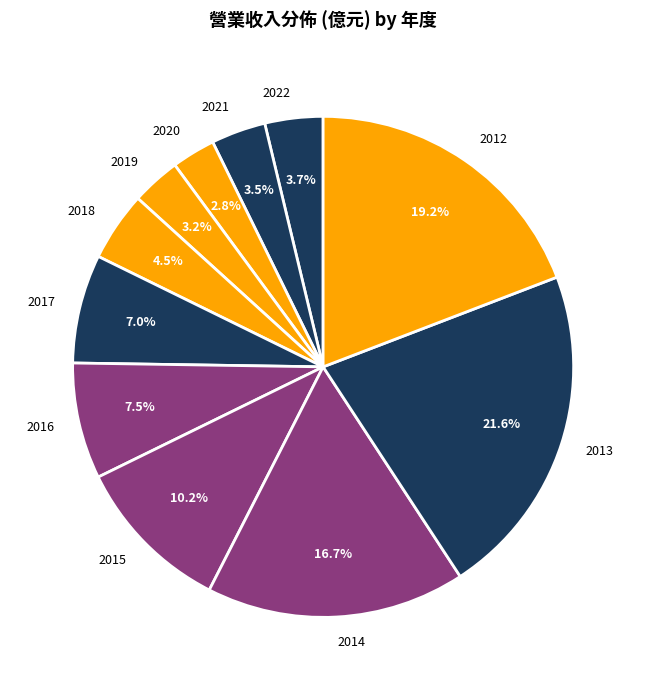

What is the largest slice in the pie chart?

2013